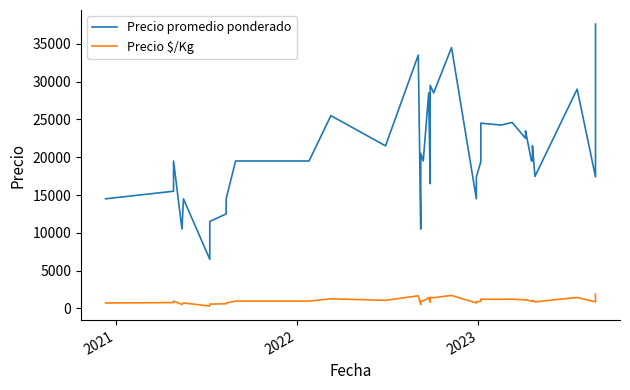

What is the value of the Precio promedio ponderado point at the 19th from the left?

28500